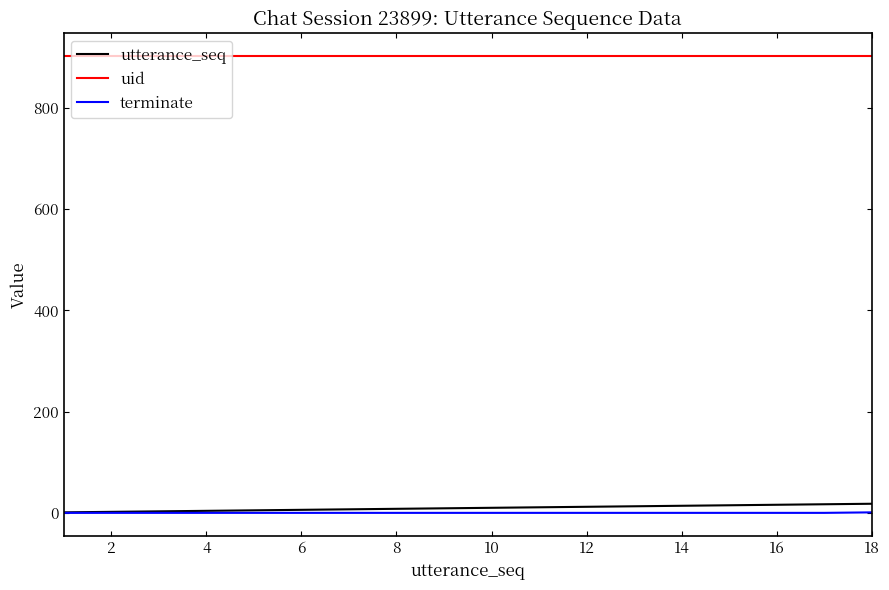

Which series has the largest total across all categories?

uid